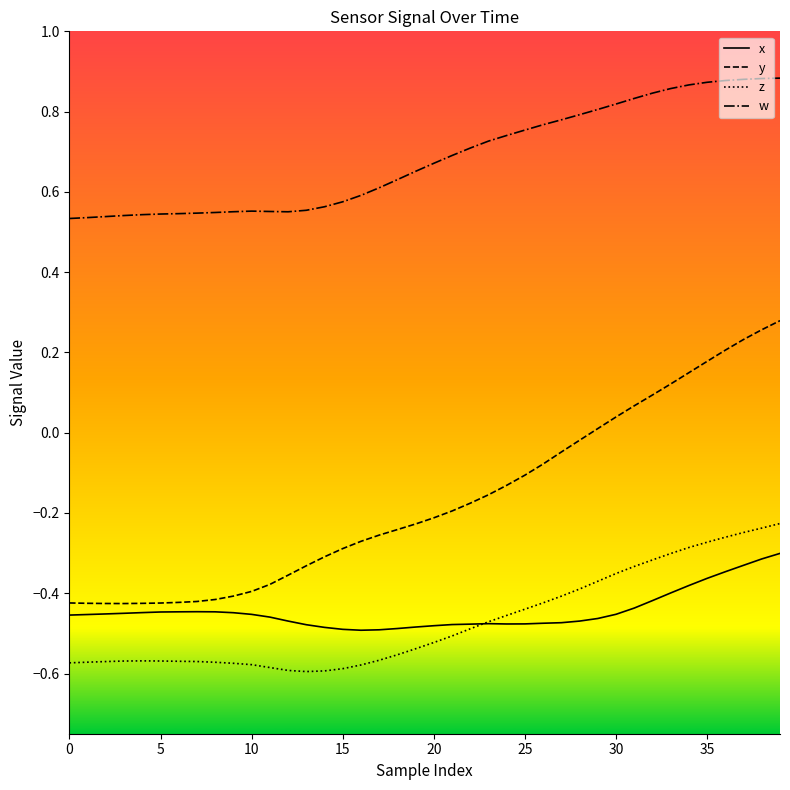

List the series in order of their peak value, highest first.

w, y, z, x